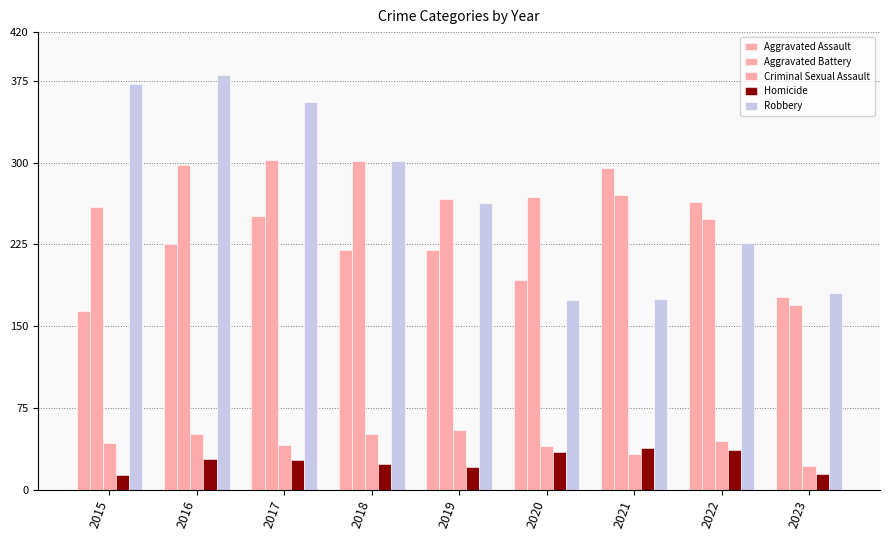

What is the minimum value shown in the chart?

13